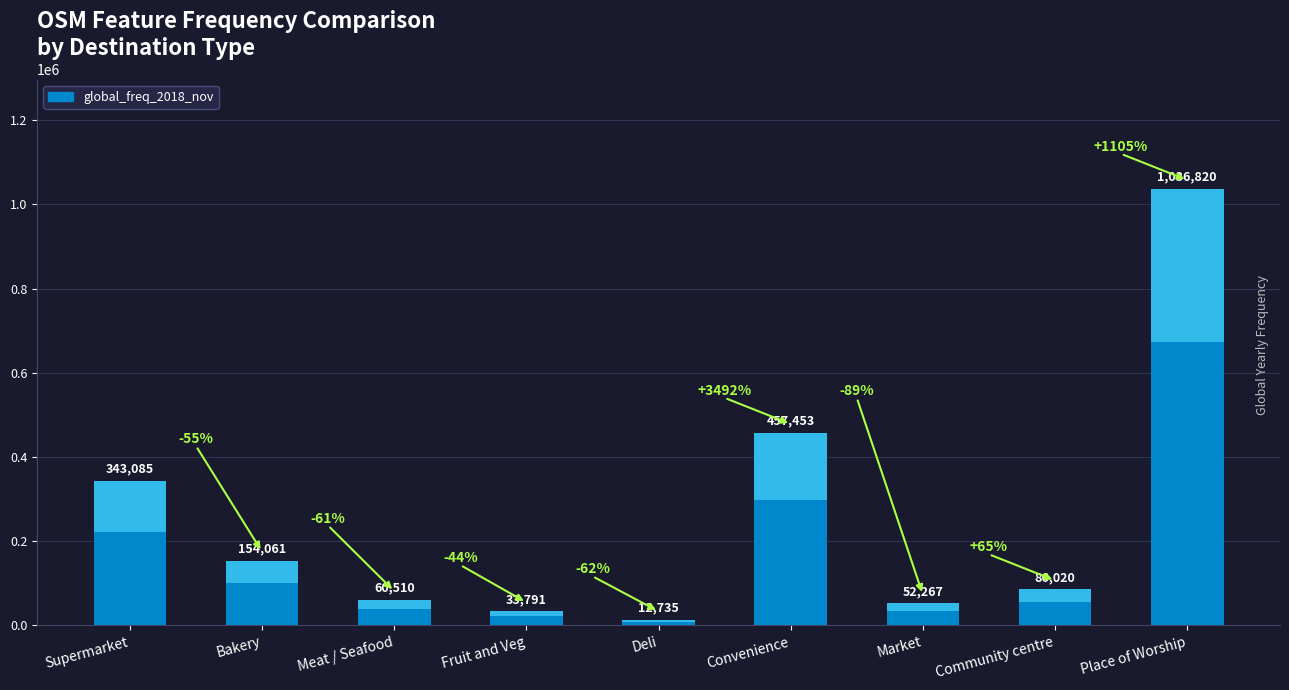

Rank the categories by value from lowest to highest.

Deli, Fruit and Veg, Market, Meat / Seafood, Community centre, Bakery, Supermarket, Convenience, Place of Worship